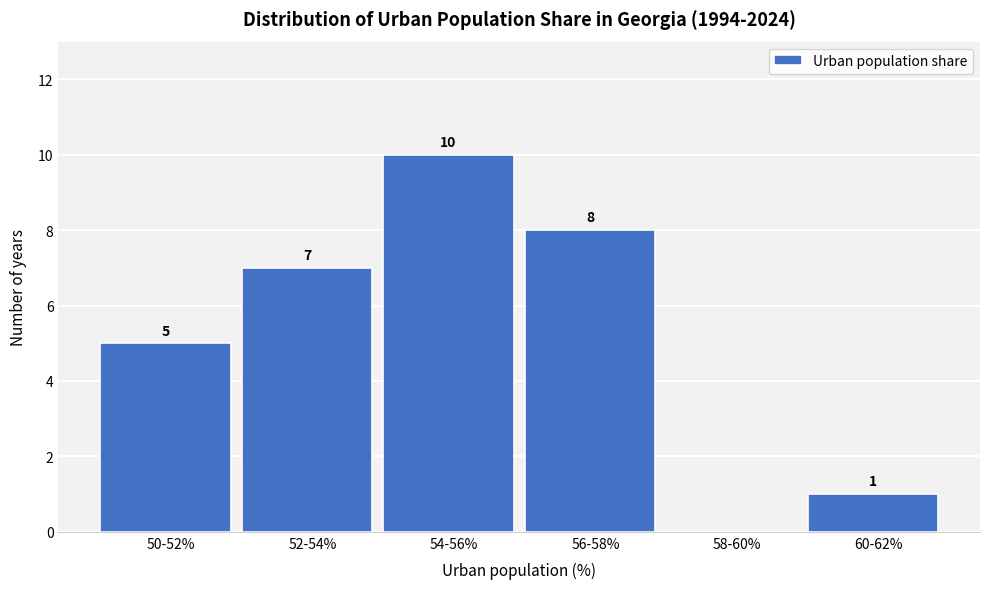

Reading left to right, extract all data points from this chart.

50-52%=5	52-54%=7	54-56%=10	56-58%=8	58-60%=0	60-62%=1